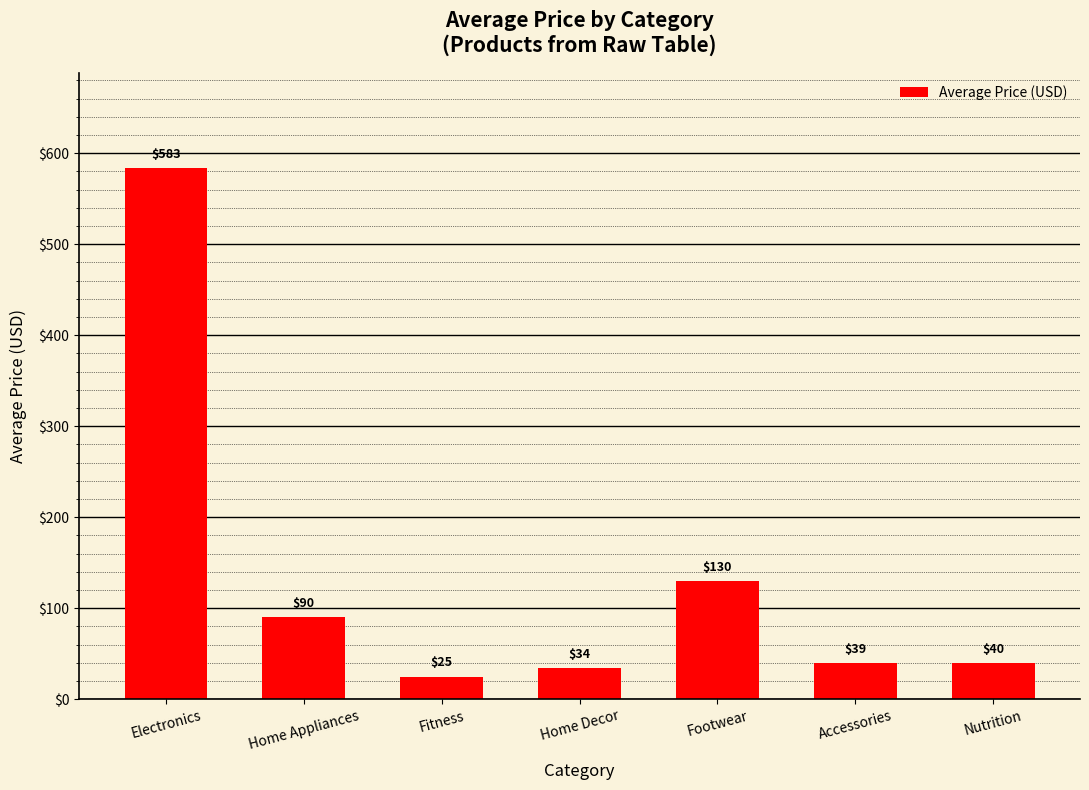

At which label does the data first exceed 39?

Electronics